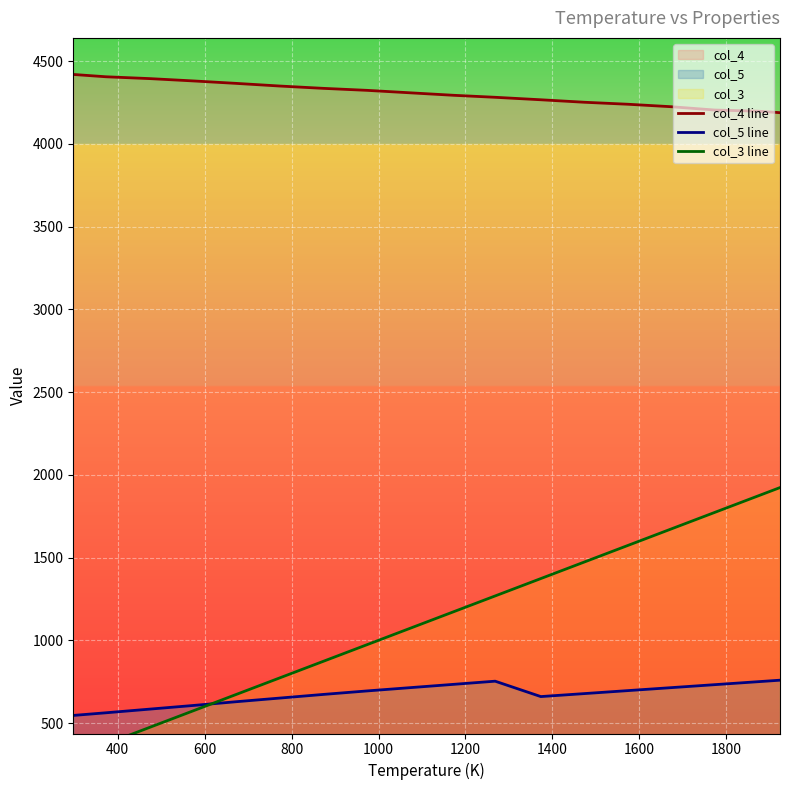

What is the highest value of the col_4 line series?

4420